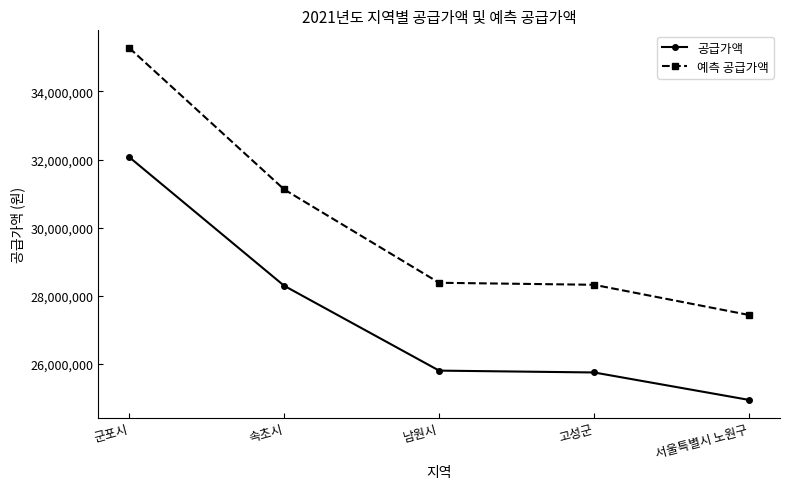

Which series has the widest spread of values?

예측 공급가액